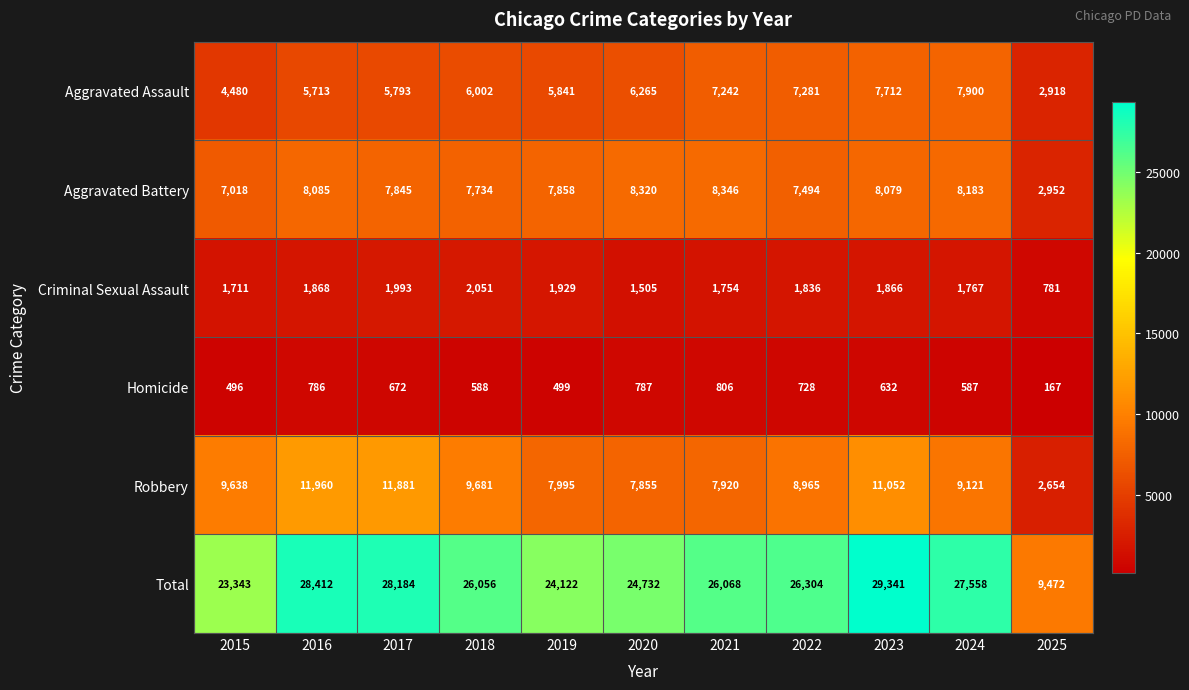

At which category is the sum across all series the highest?

2023